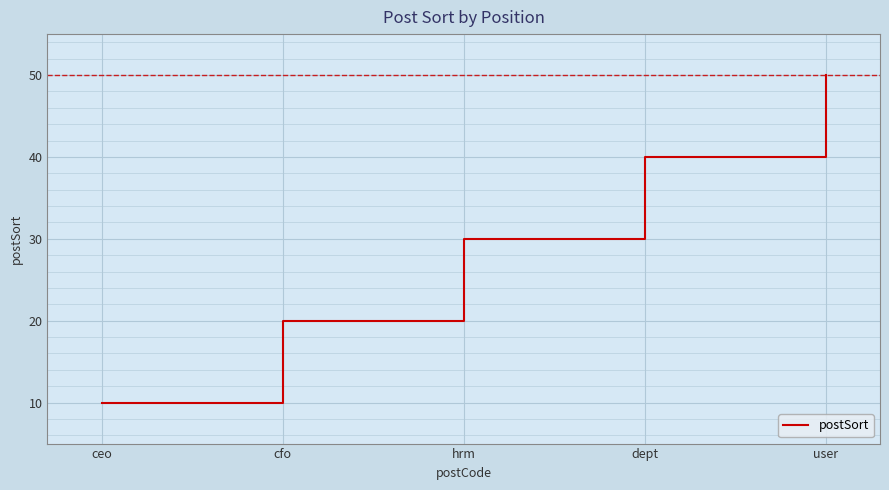

Count the values in the range 20 to 40.

3